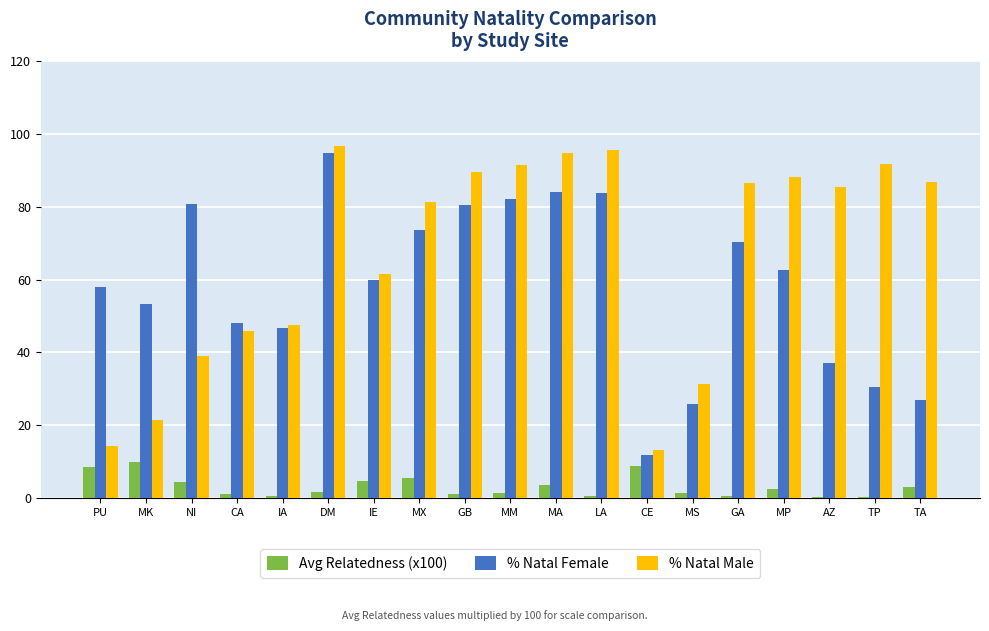

The value of Avg Relatedness (x100) at DM is 1.7. True or false?

True